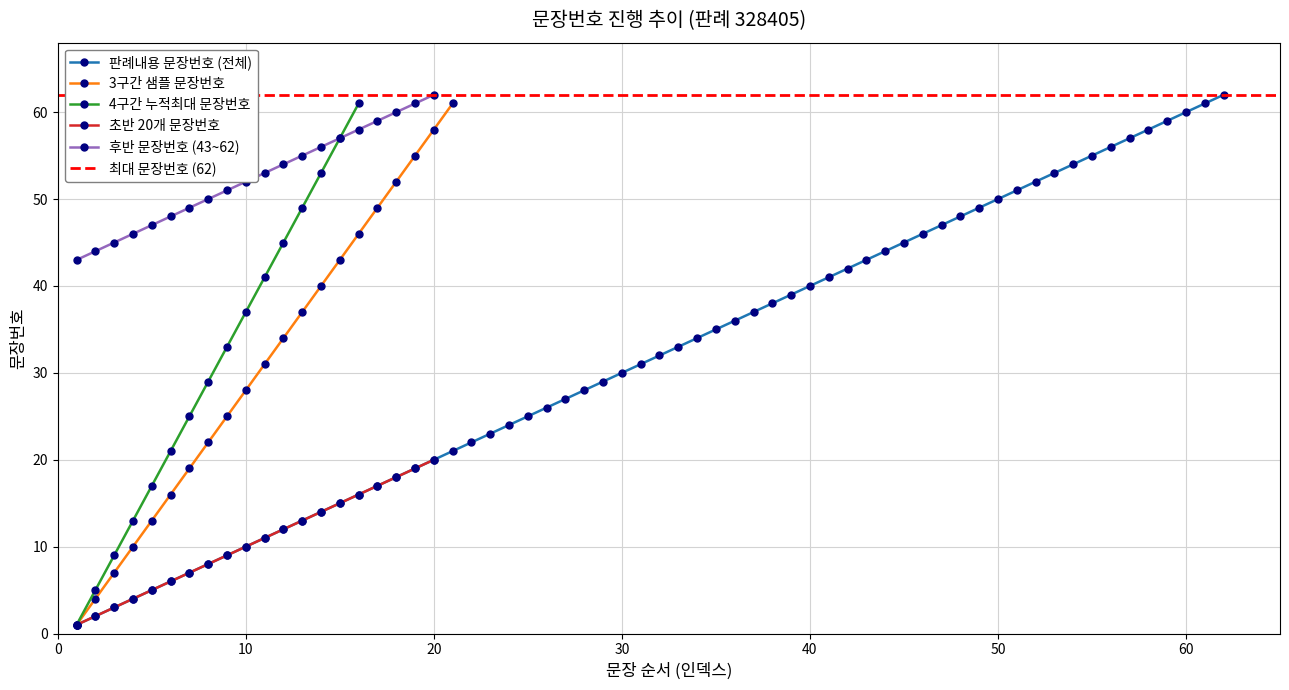

True or false: 초반 20개 문장번호 and 후반 문장번호 (43~62) intersect in this chart.

False